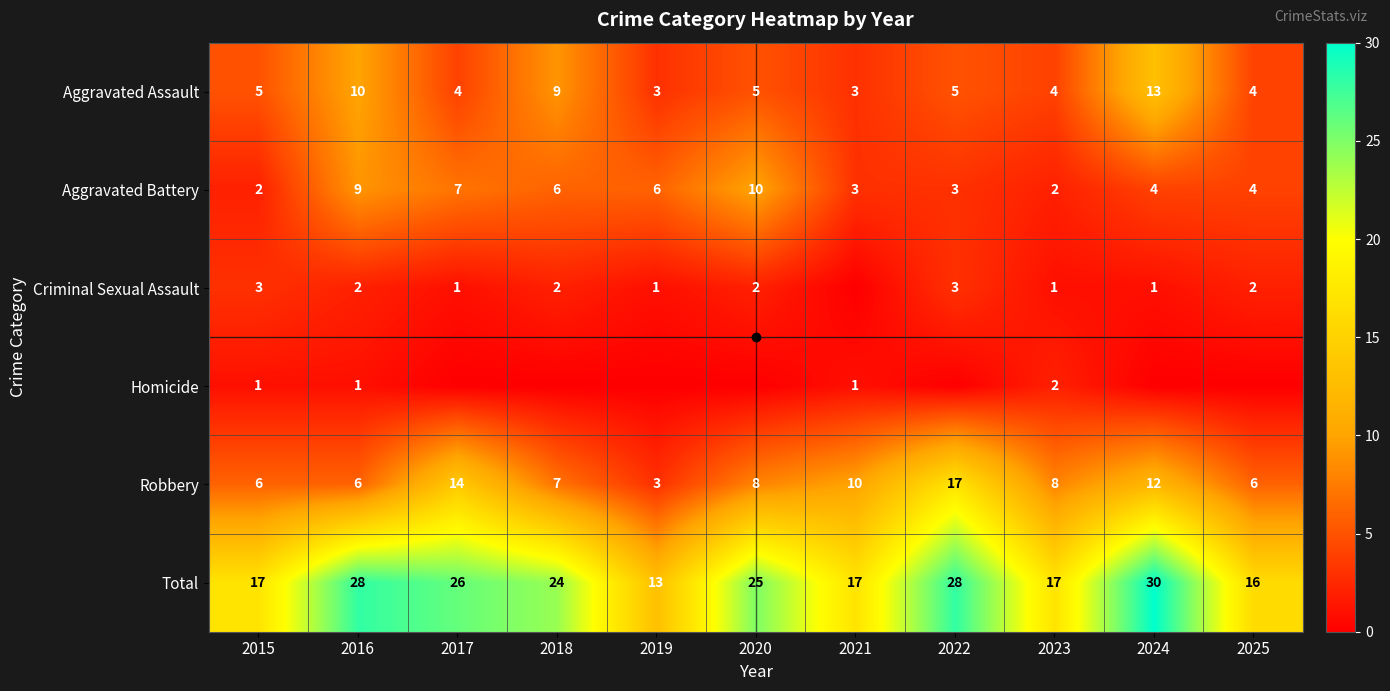

Is it true that Aggravated Assault equals 5 at 2015?

True